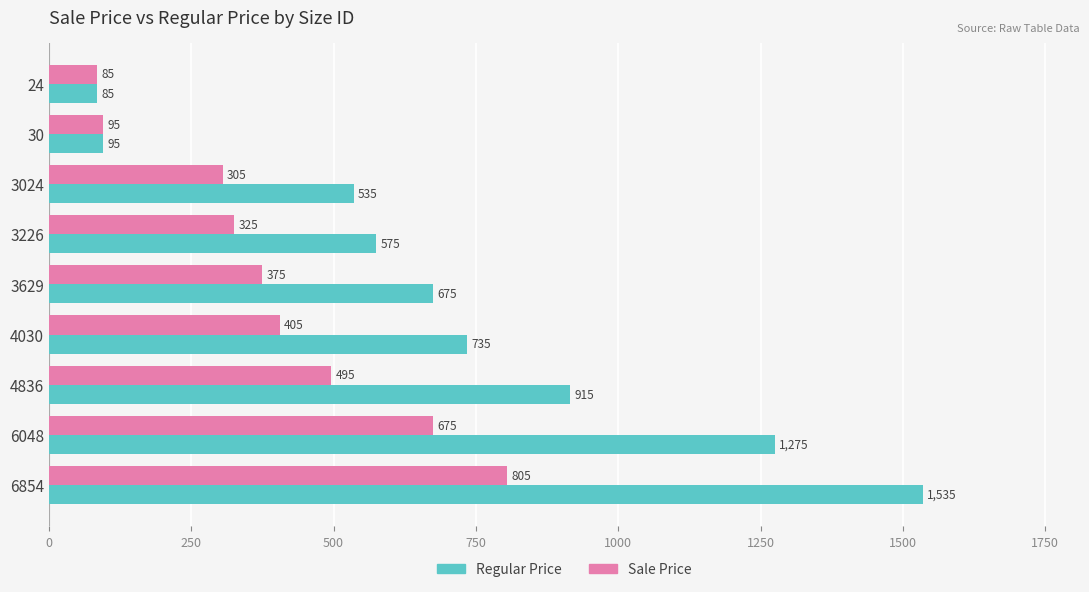

What is the maximum value shown in the chart?

1535